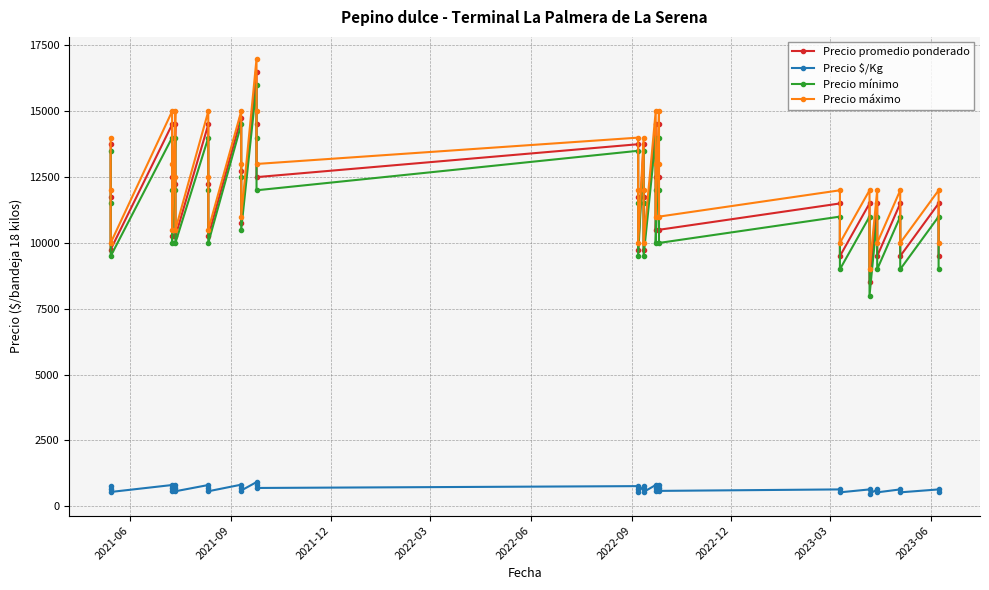

True or false: Precio máximo and Precio mínimo cross at least once.

False